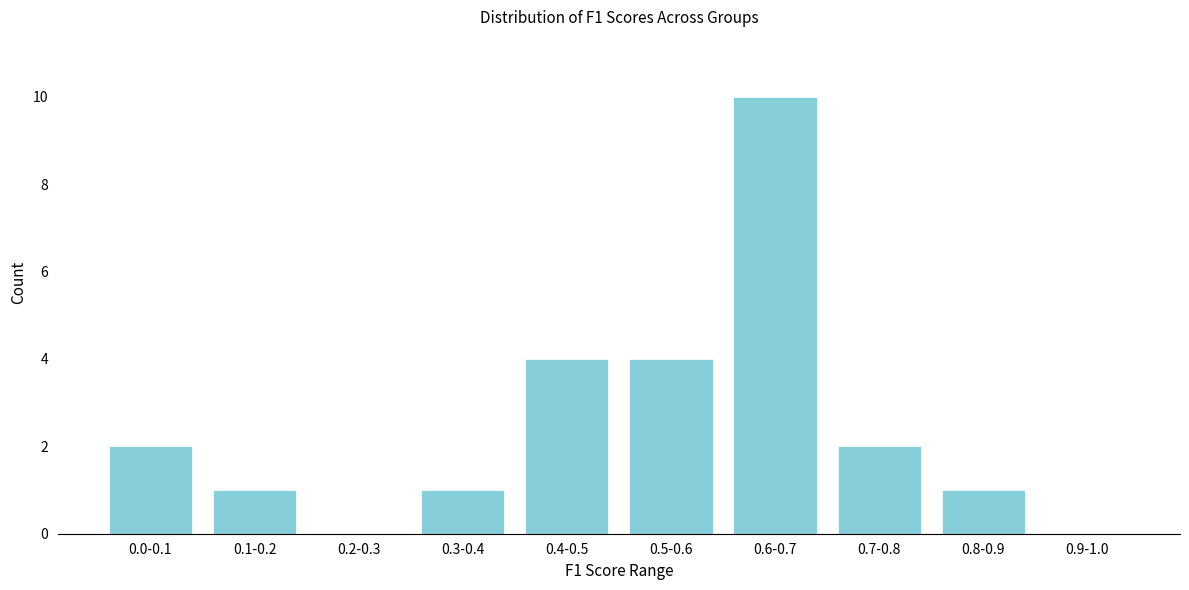

Reading left to right, transcribe all the data shown in this chart.

0.0-0.1=2	0.1-0.2=1	0.2-0.3=0	0.3-0.4=1	0.4-0.5=4	0.5-0.6=4	0.6-0.7=10	0.7-0.8=2	0.8-0.9=1	0.9-1.0=0